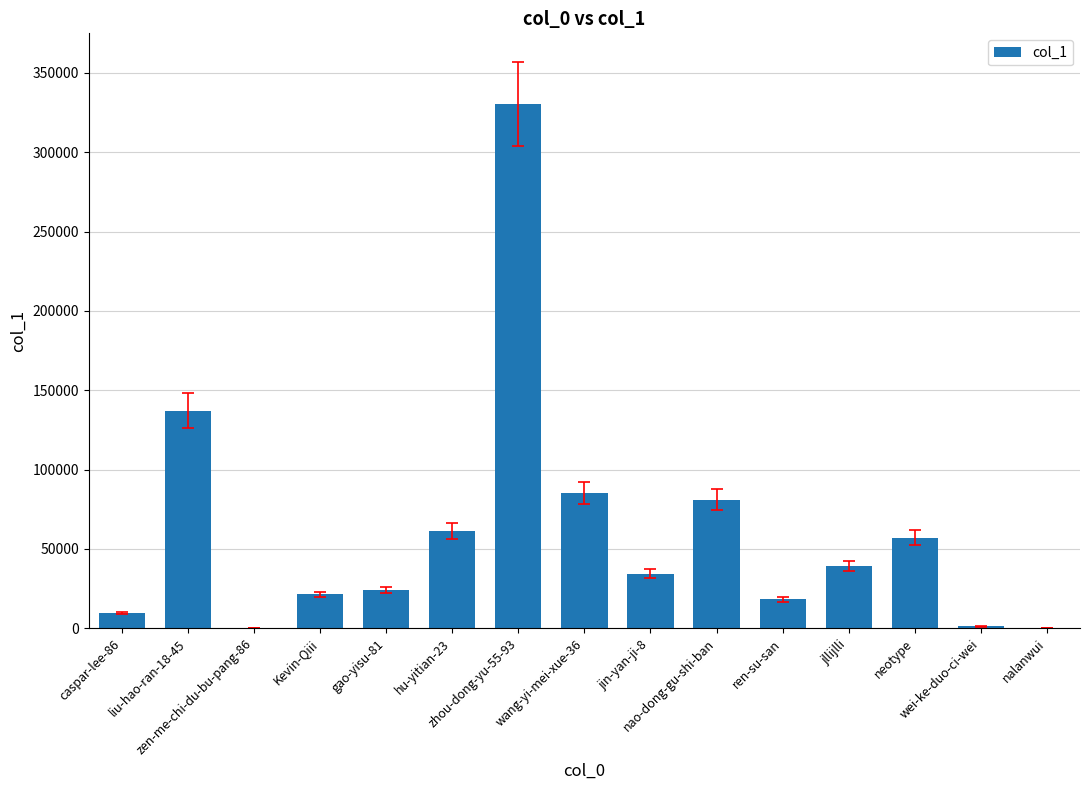

Are the bars horizontal?

No